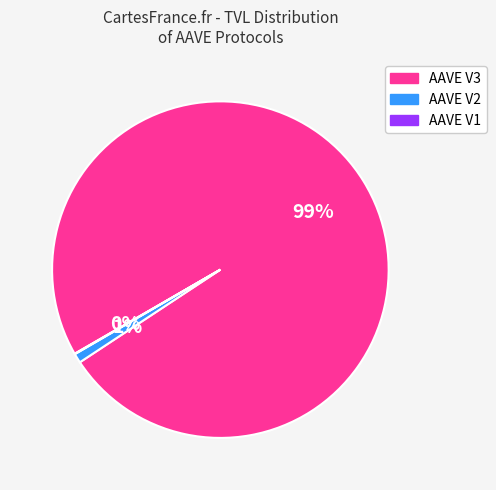

What is the majority slice?

AAVE V3